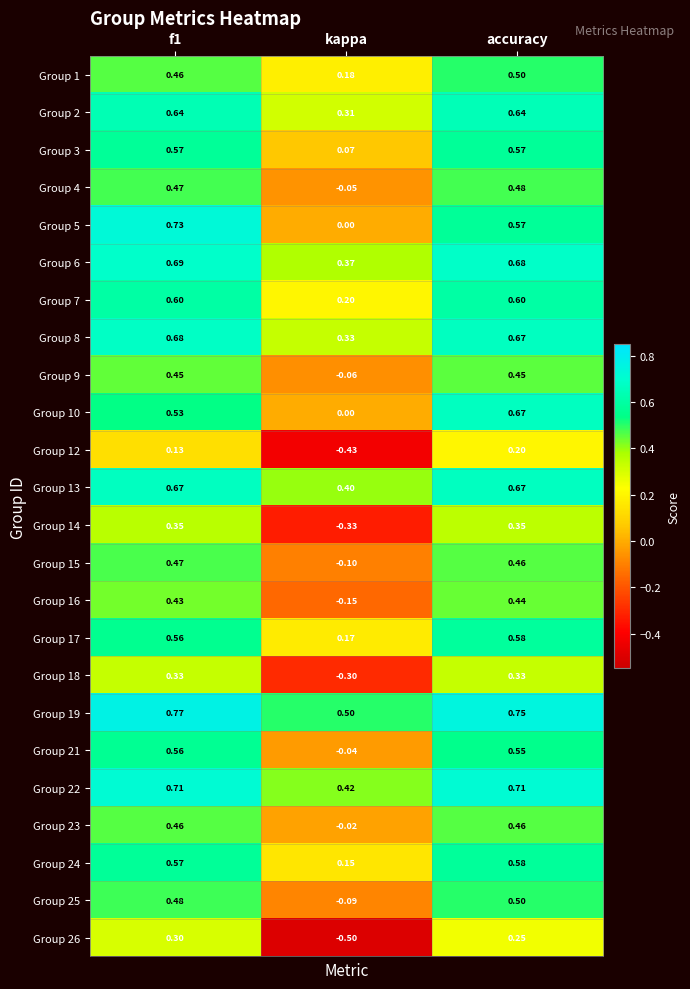

Where is Group 16 nearest to the value 0?

kappa